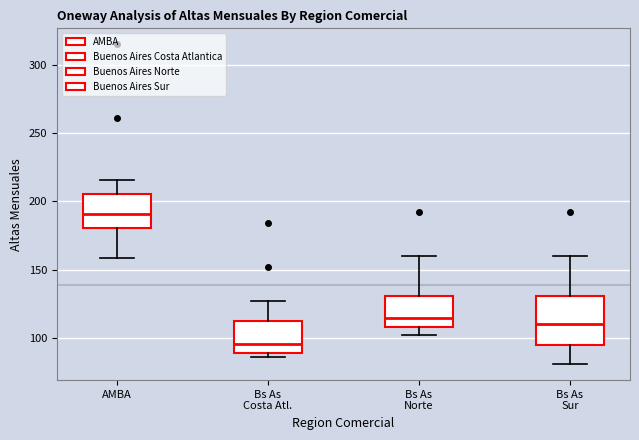

Where is the lower edge of the box for Bs As Costa Atl. on the y-axis? The values are not printed on the chart, so give them approximately, as read against the axis.

90